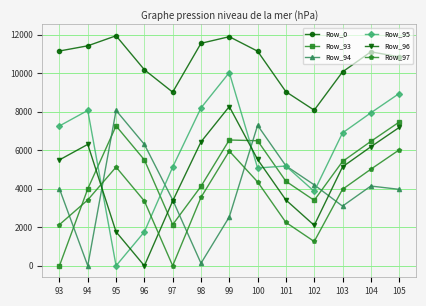

How many interior local peaks does the Row_94 series have?

3